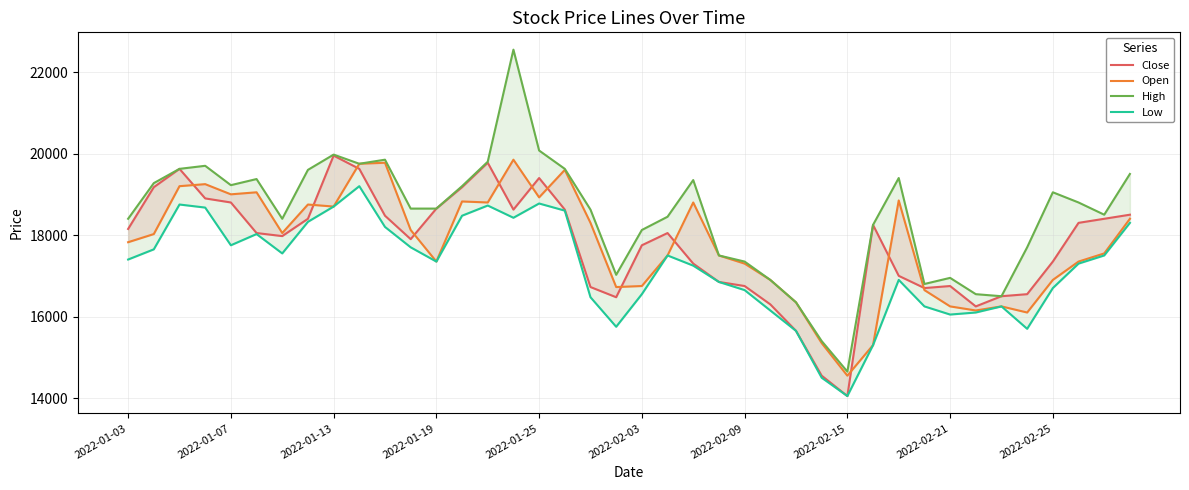

Is it true that Open equals 21632 at 2022-02-15?

False